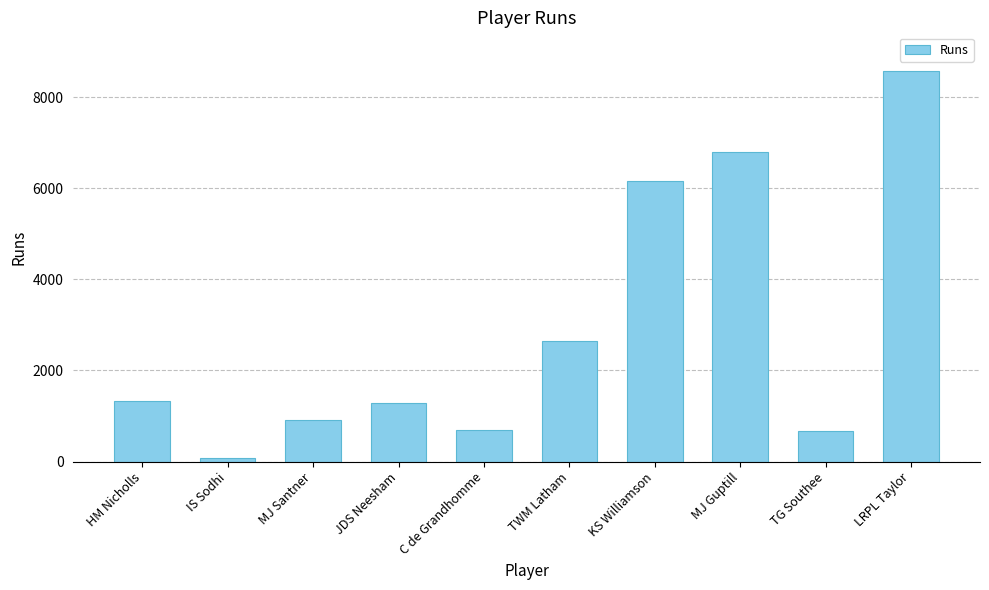

What is the sum of the values at C de Grandhomme and KS Williamson?

6851